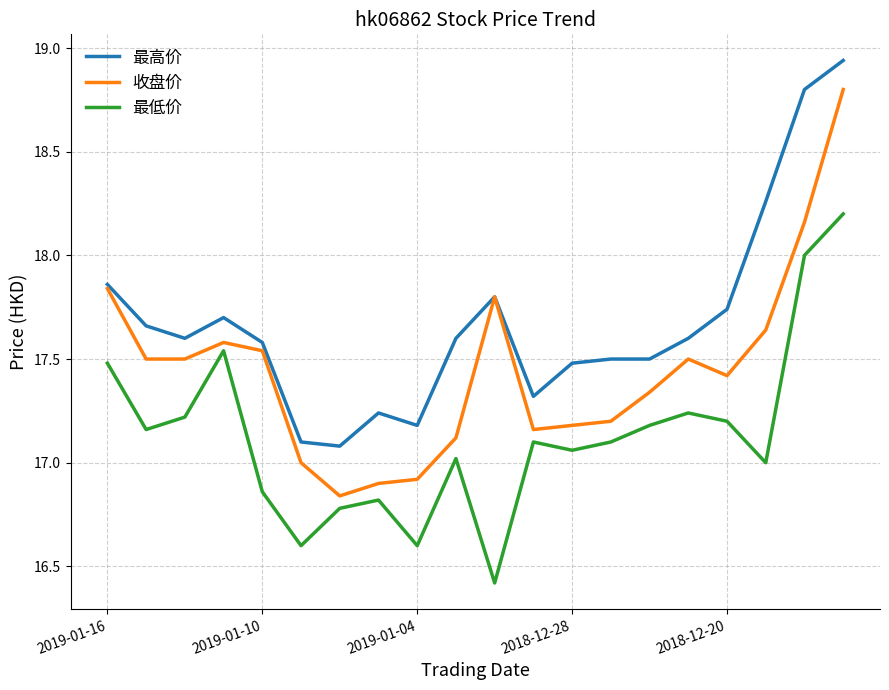

Rank the series by their maximum value, from highest to lowest.

最高价, 收盘价, 最低价